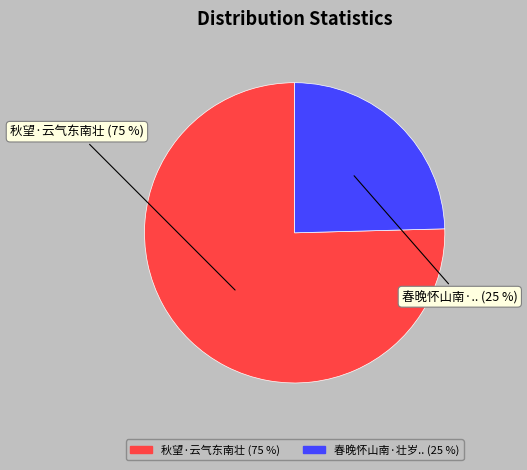

To the nearest percent, what is the average slice percentage?

50%